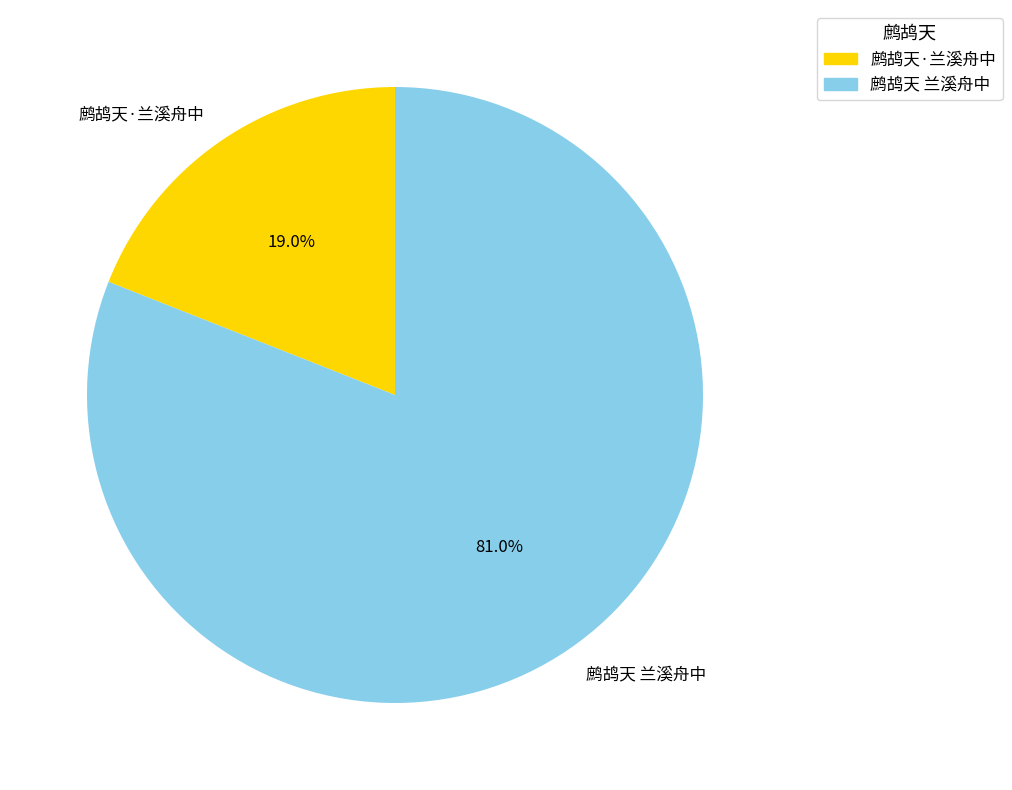

Which category has the smallest portion of the pie?

鹧鸪天·兰溪舟中